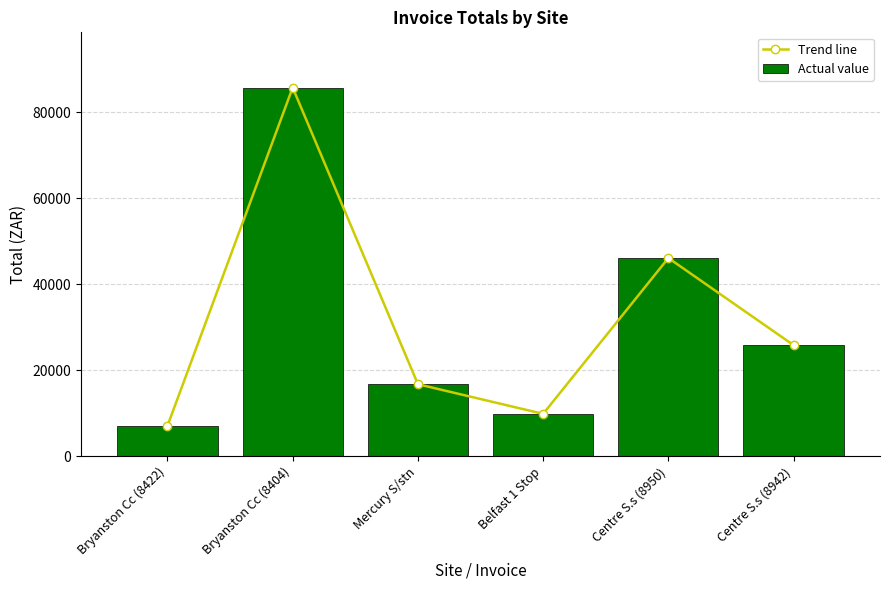

How many data points in Actual value are above 25805?

3